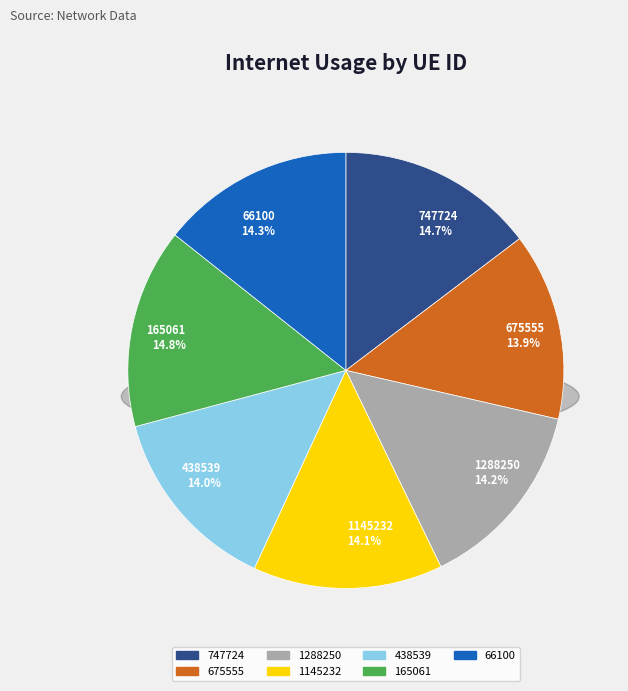

Does 1145232 account for over 50% of the chart?

No